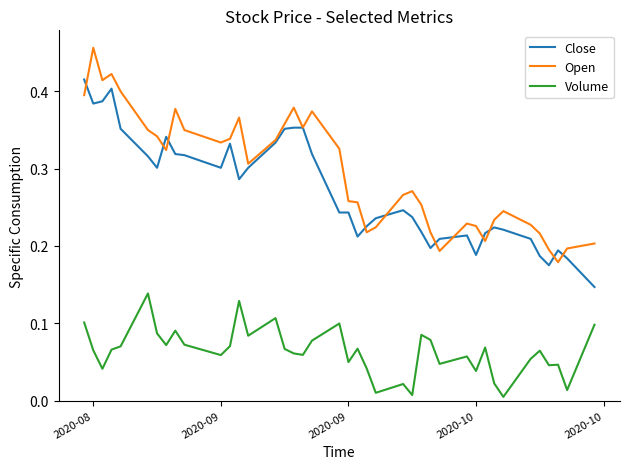

Rank the series by their maximum value, from lowest to highest.

Volume, Close, Open